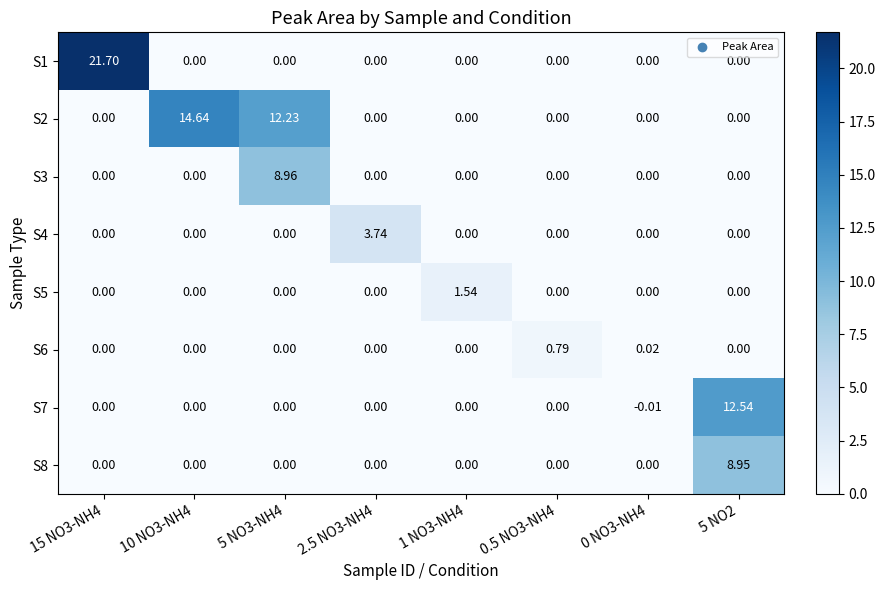

Count the number of categories in the chart.

8